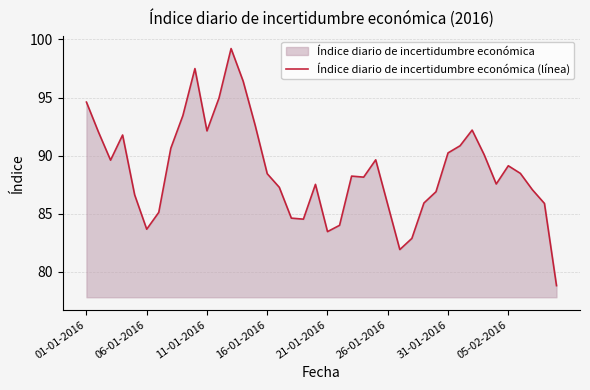

The value at 39 is 78.8. True or false?

True